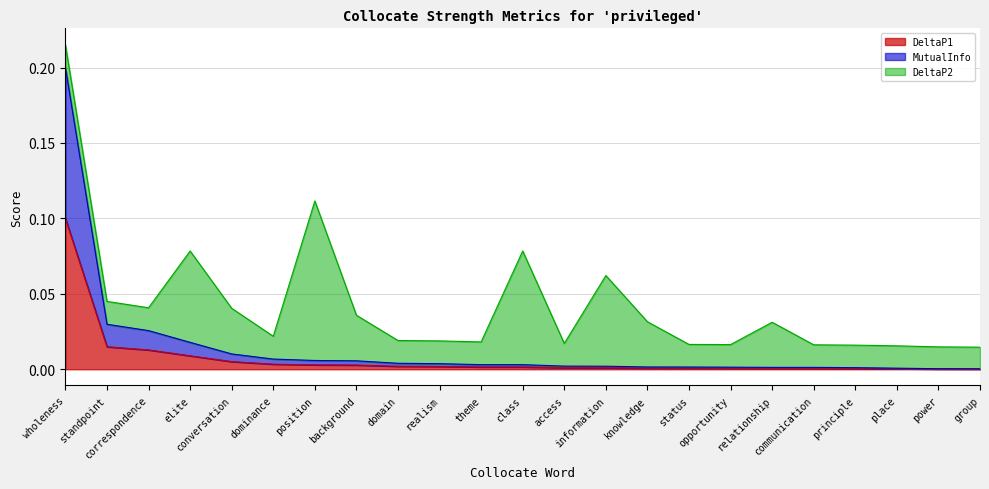

How many lines are shown in the chart?

3